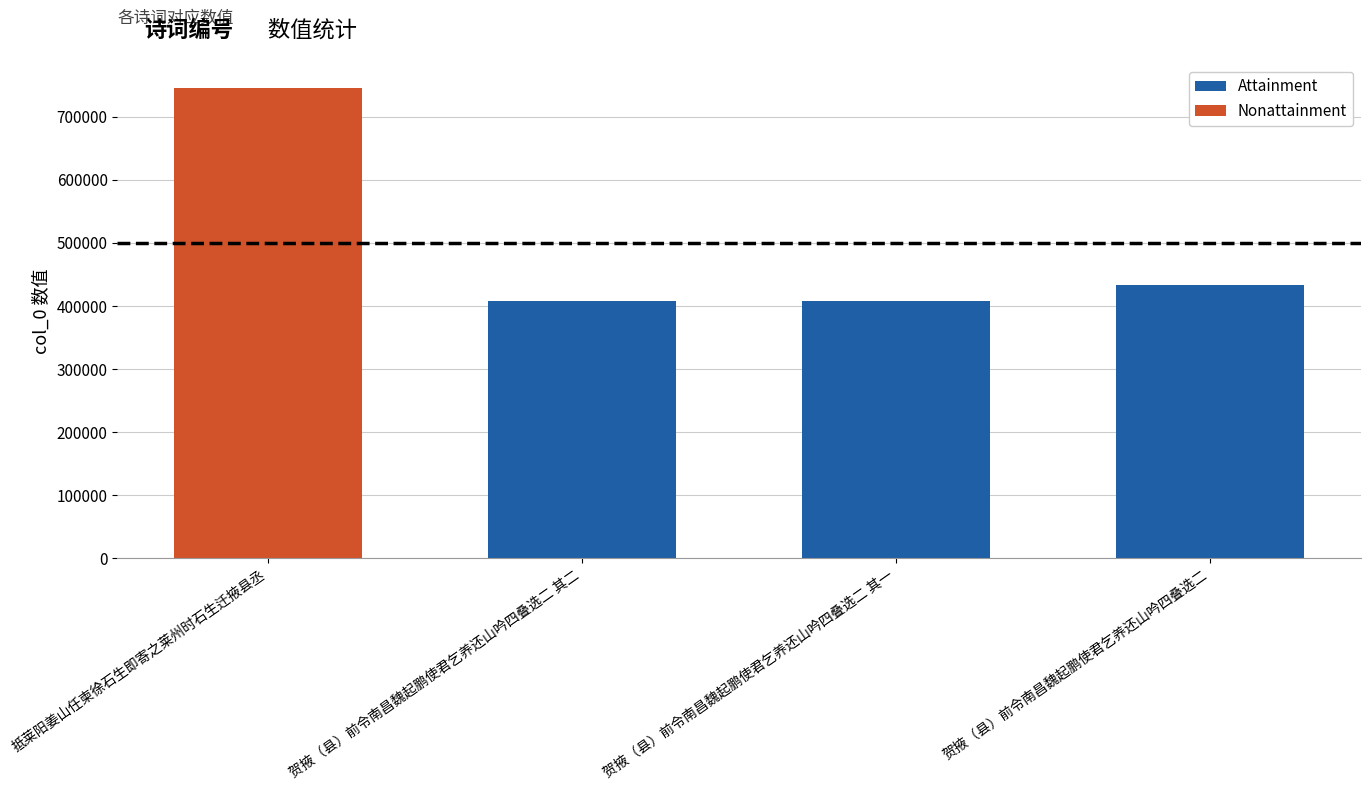

The chart shows a value of 408624 at 贺掖（县）前令南昌魏起鹏使君乞养还山吟四叠选二 其一. True or false?

True